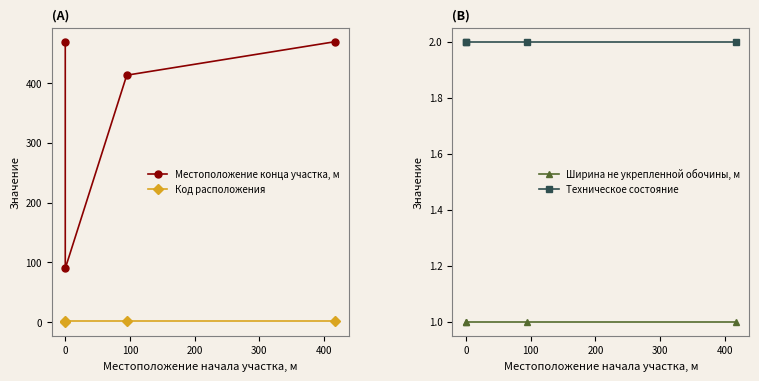

What is the average value of the Код расположения series?

2